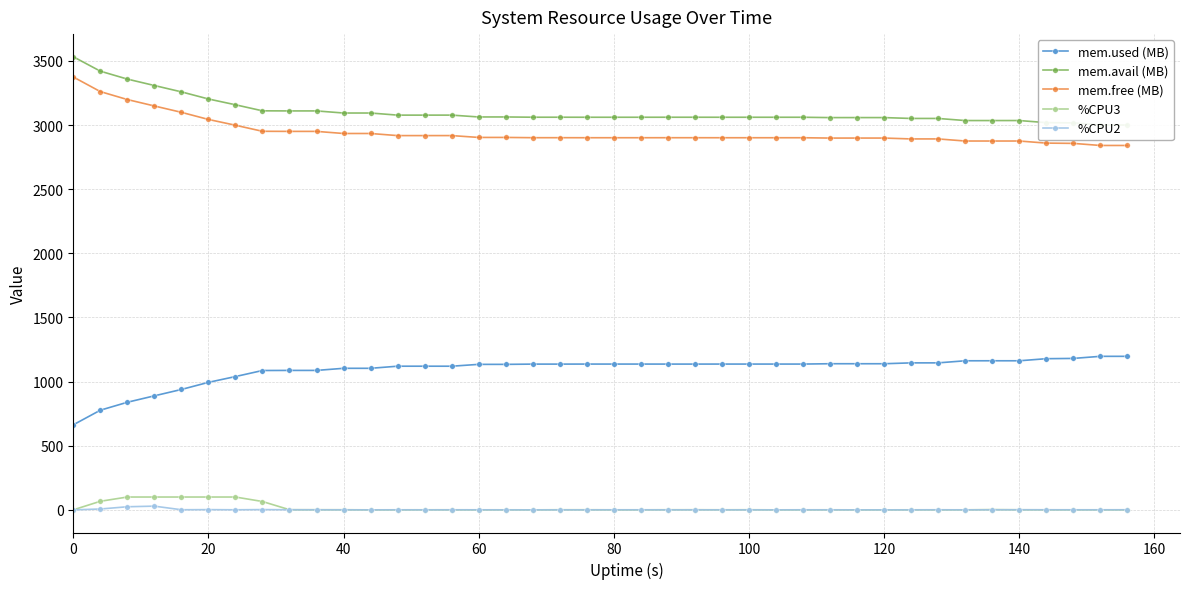

True or false: mem.used (MB) and mem.avail (MB) intersect in this chart.

False